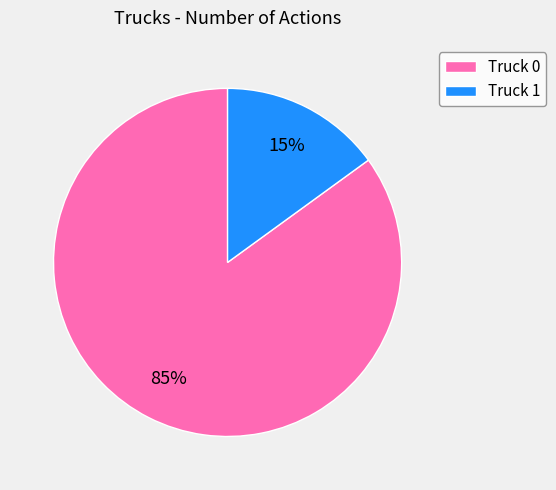

Which has a higher value, Truck 1 or Truck 0?

Truck 0